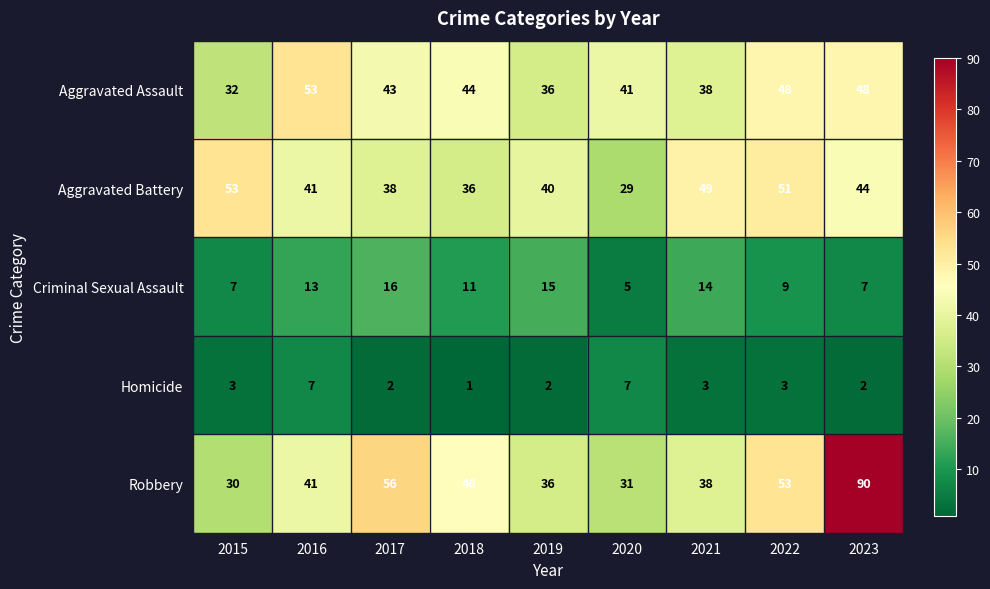

Where does the Criminal Sexual Assault series first go above 11?

2016